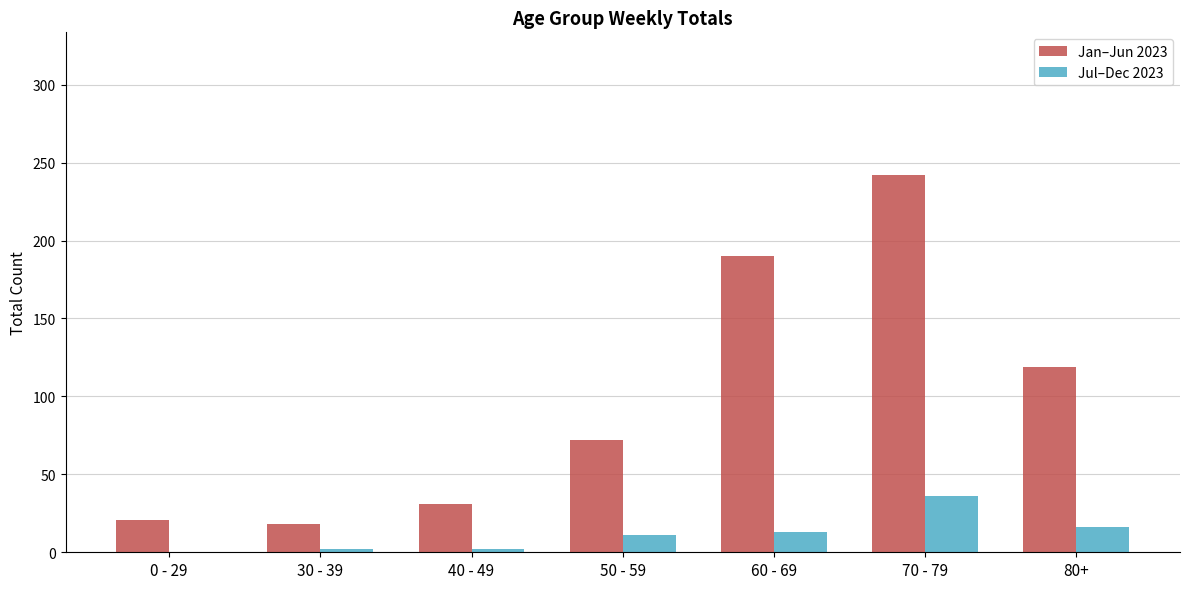

How many positive values does the Jul–Dec 2023 series have?

6